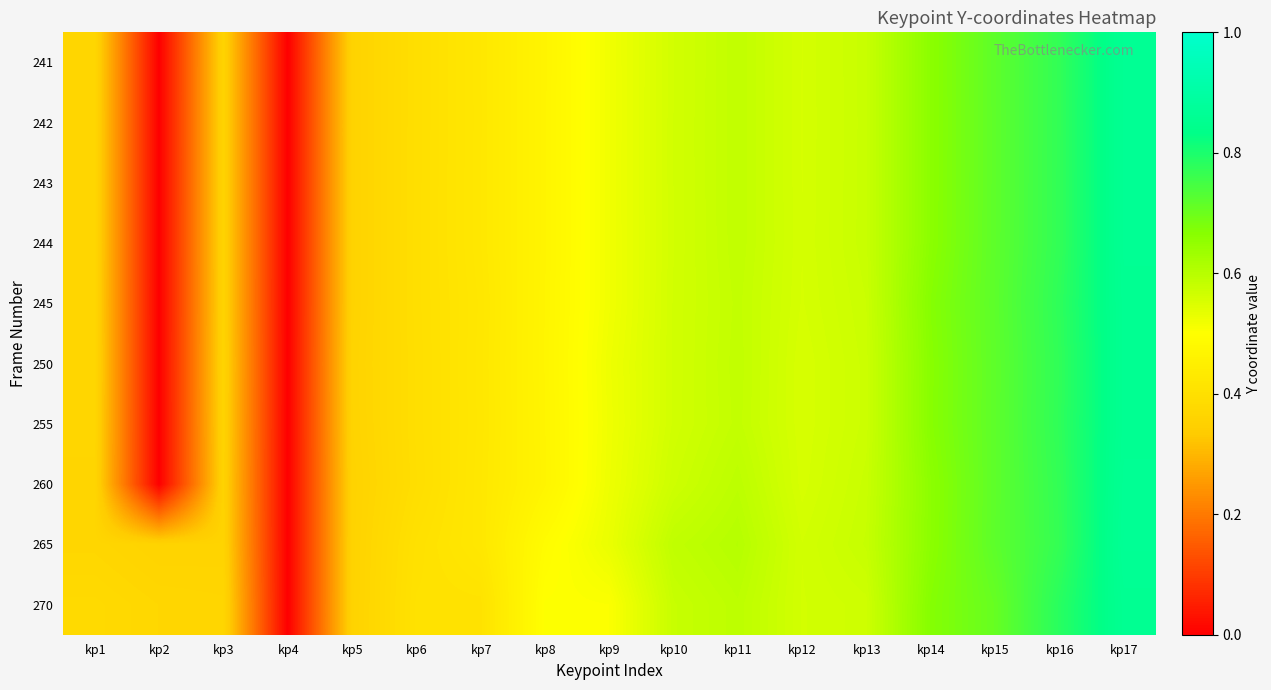

Which series has the largest total across all categories?

265